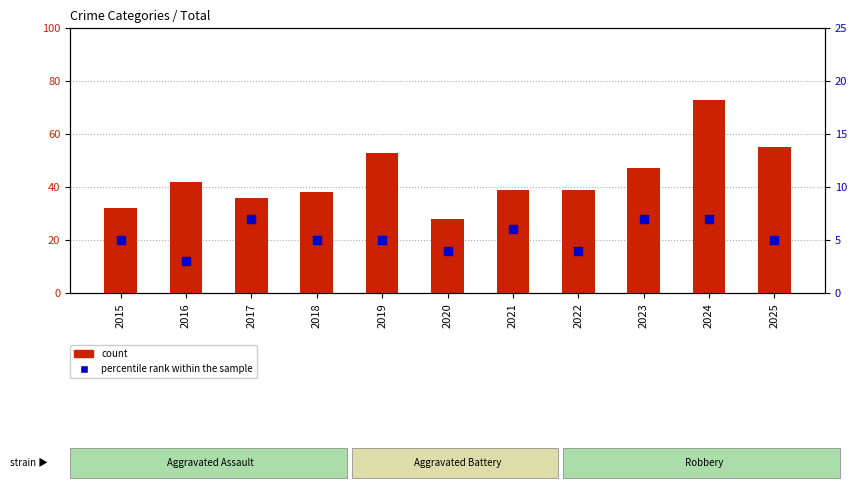

Is the value of percentile rank within the sample at 2024 greater than the value of count at 2016?

No